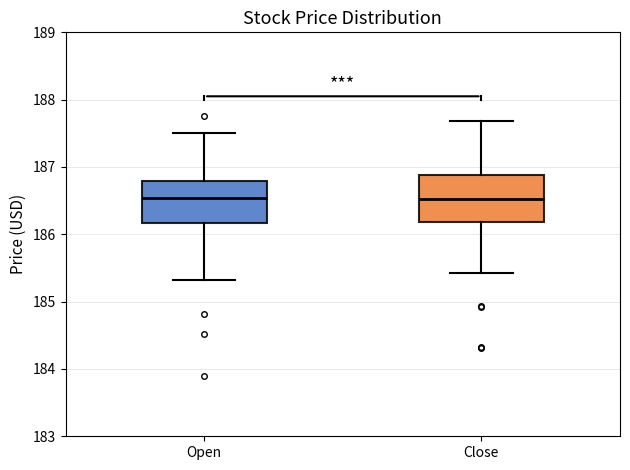

Reading left to right, read every box against the y-axis: the position of its median line, the range the box covers, and the ends of its whiskers. The values are not printed on the chart, so give them approximately, as read against the axis.

Open: median 186.5, box 186.2 to 186.8, whiskers 185.3 to 187.5
Close: median 186.5, box 186.2 to 186.9, whiskers 185.4 to 187.7